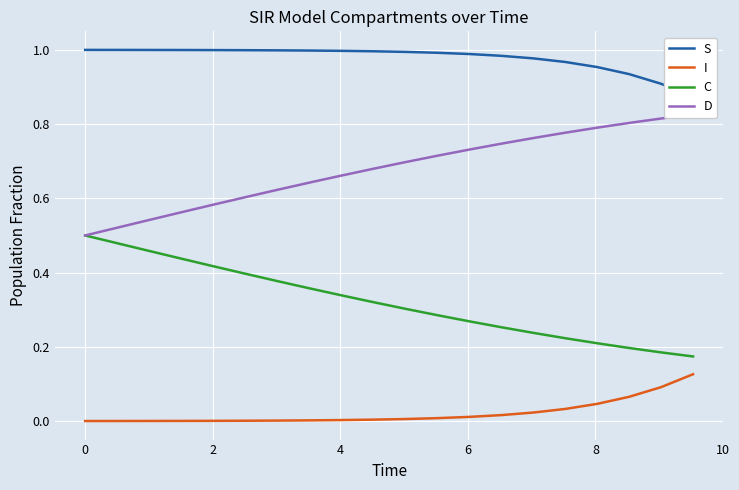

Count the C values in the range 0 to 1.

20